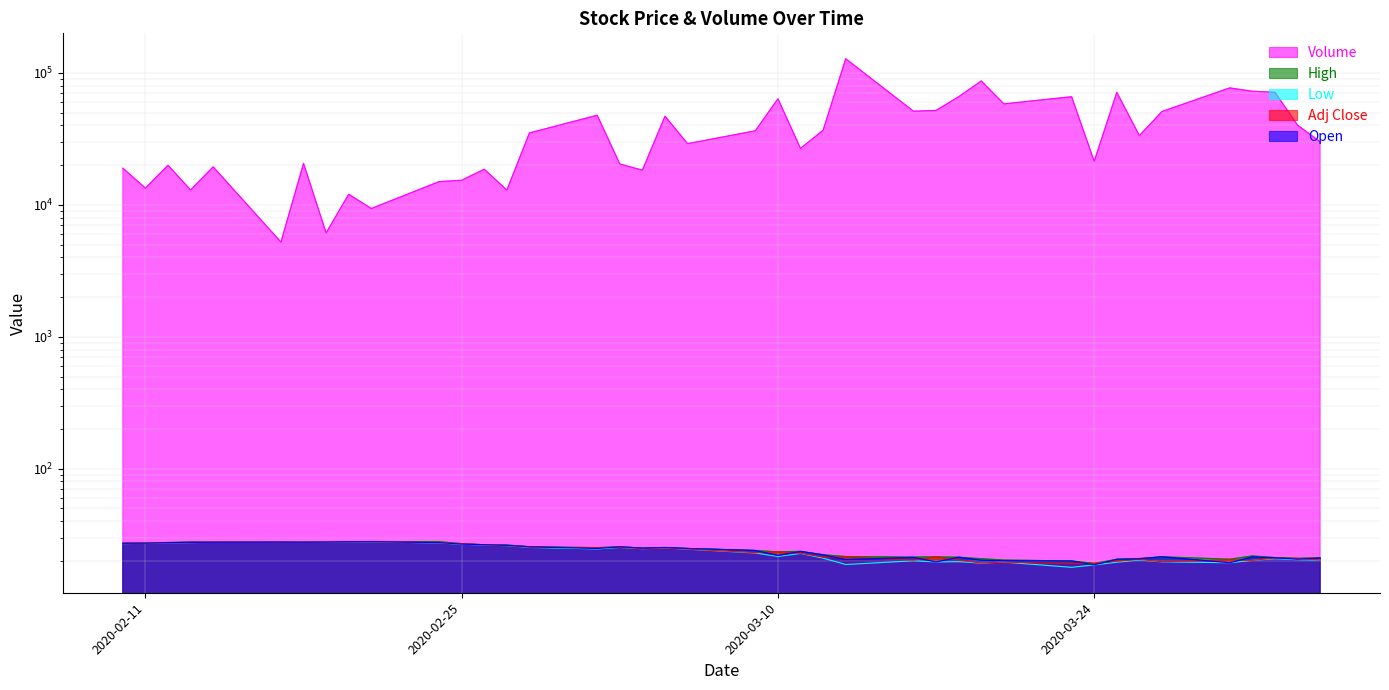

What is the difference between the maximum and minimum values in the Open series?

9.3